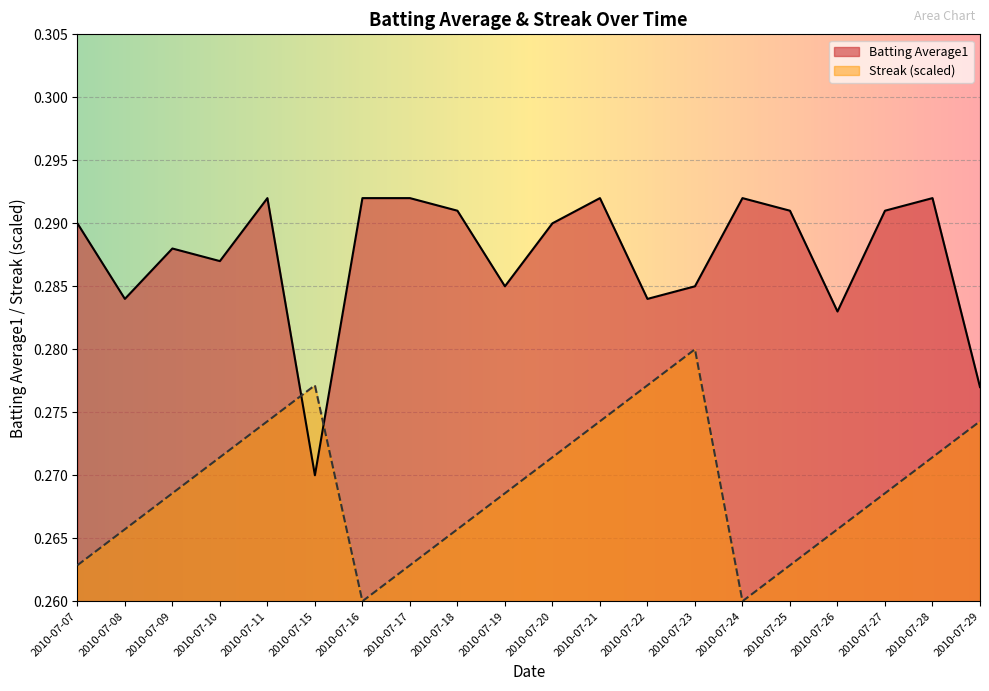

Which series has the widest spread of values?

Batting Average1